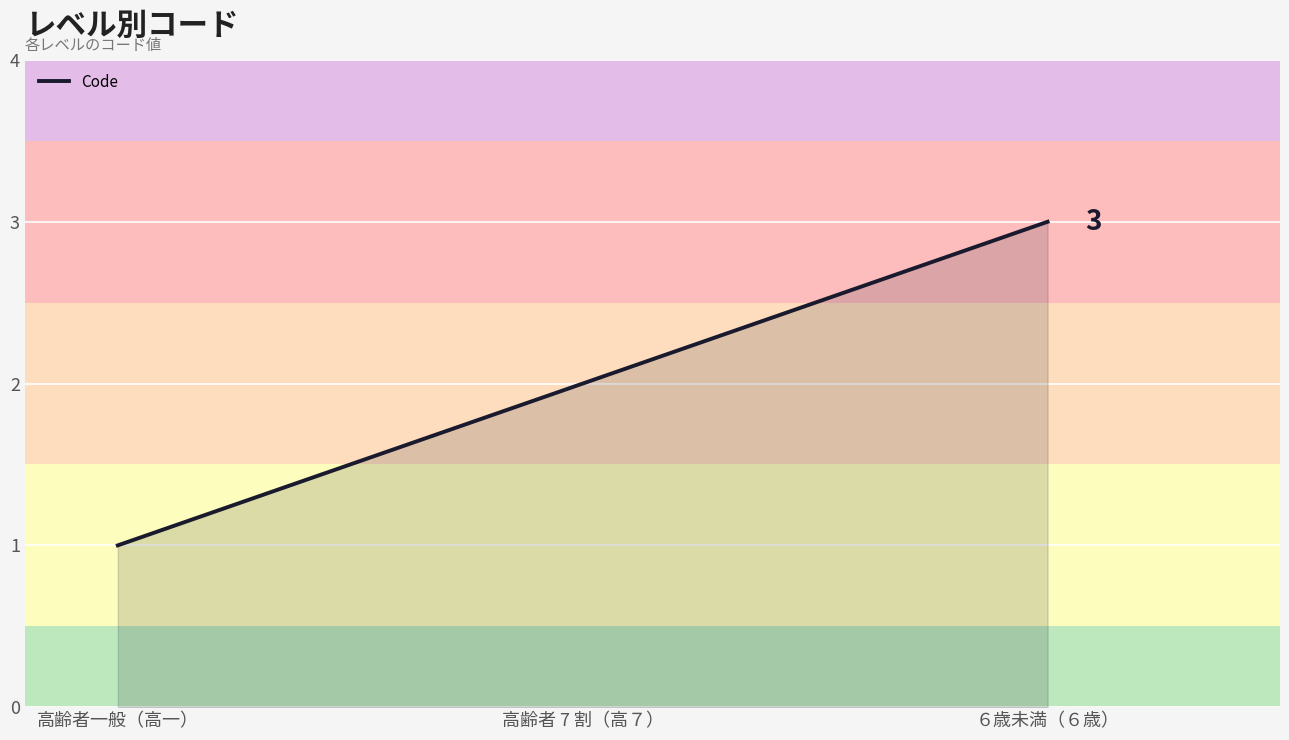

Does the chart display data point markers on the line(s)?

No